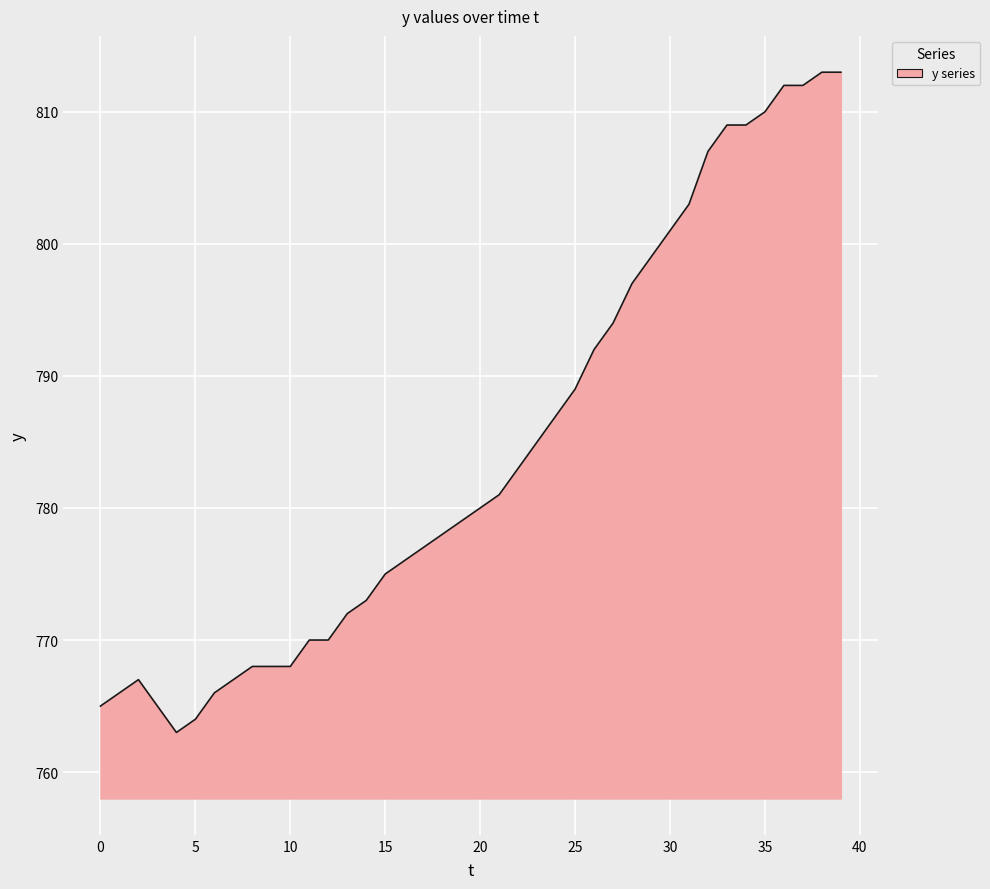

What is the greatest value displayed?

813